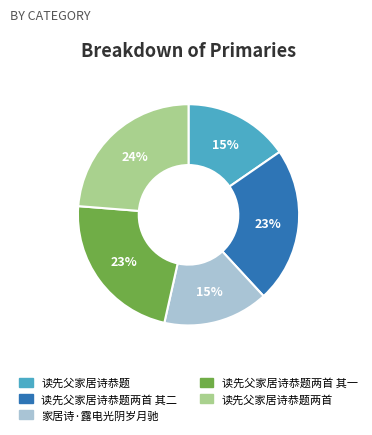

Is there a majority slice in this chart?

No